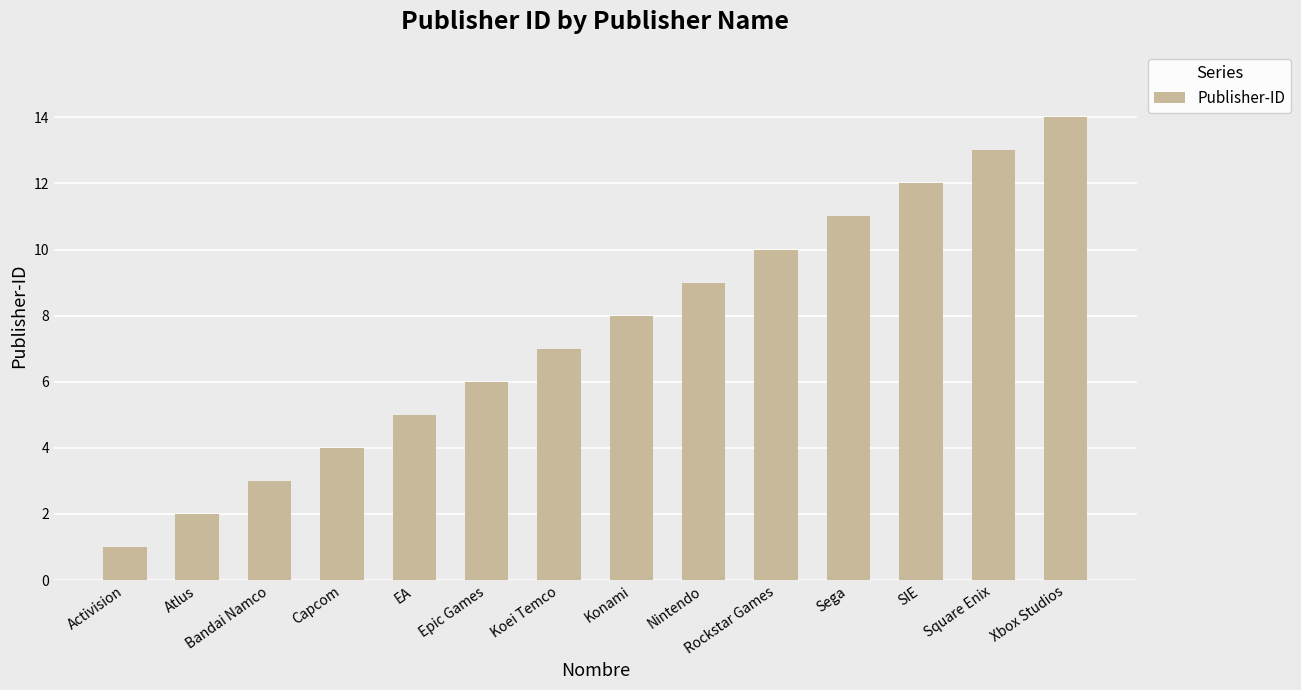

Is it true that the value at Koei Temco is 7?

True